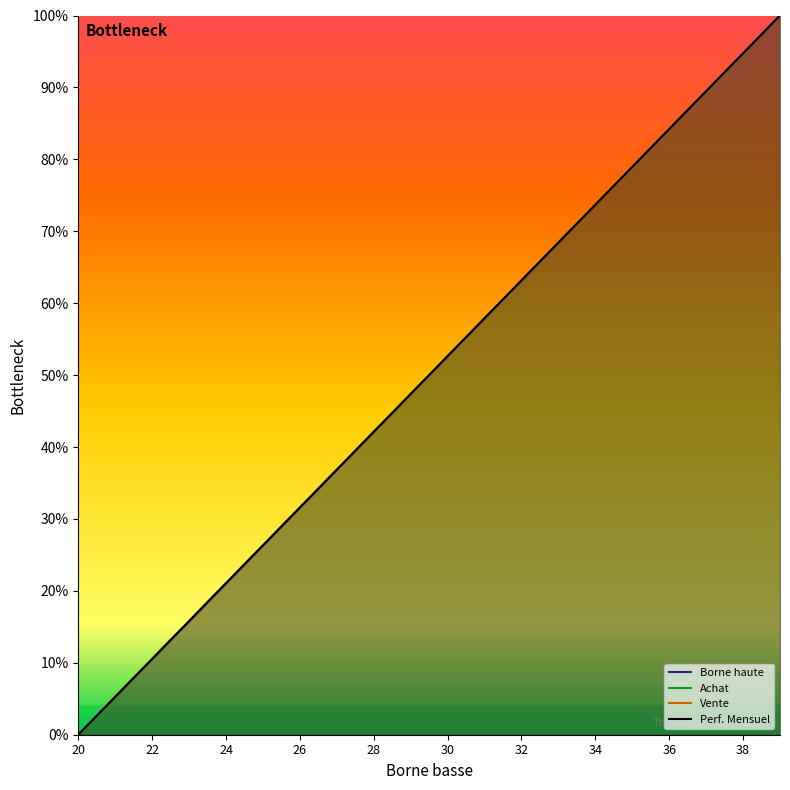

How many data points does each series have?

20